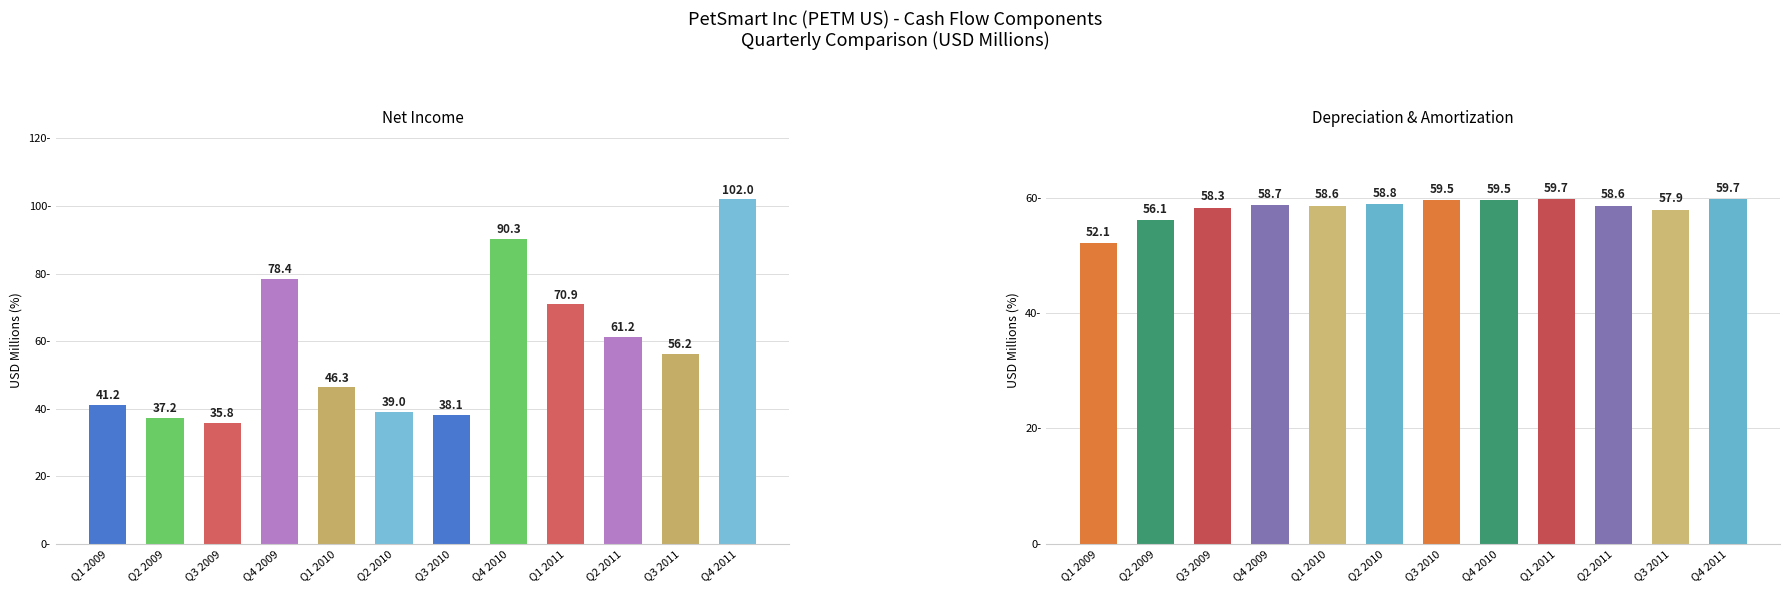

Which series changed the most between Q2 2011 and Q3 2011?

Net Income